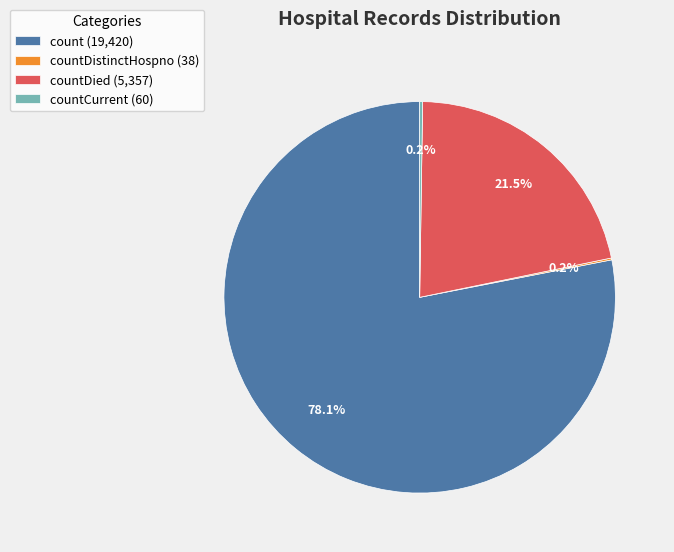

What is the largest slice in the pie chart?

count (19,420)